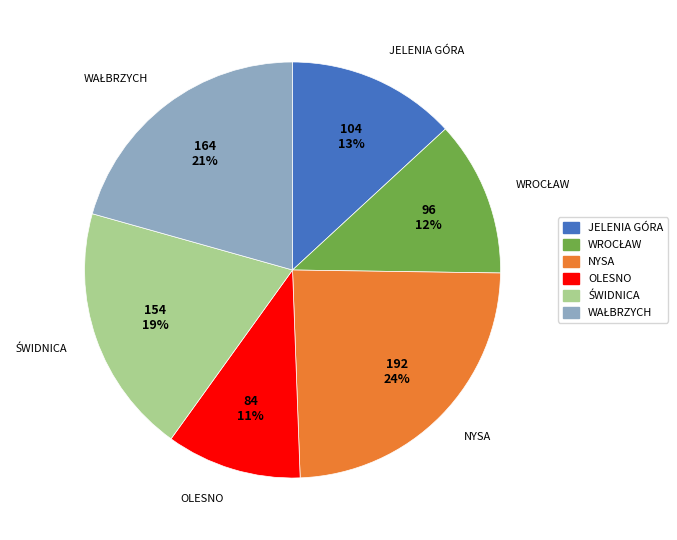

To the nearest percent, what is the average slice percentage?

17%